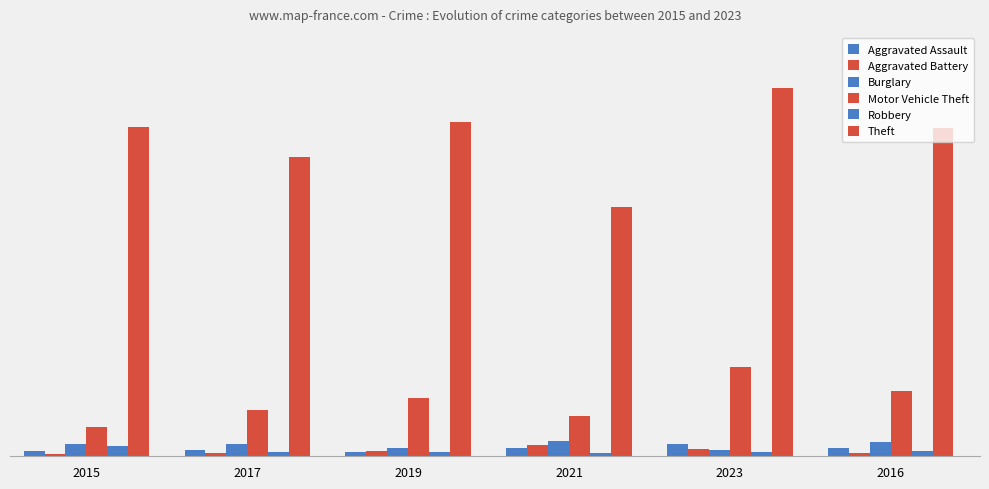

Does the chart contain any negative values?

No